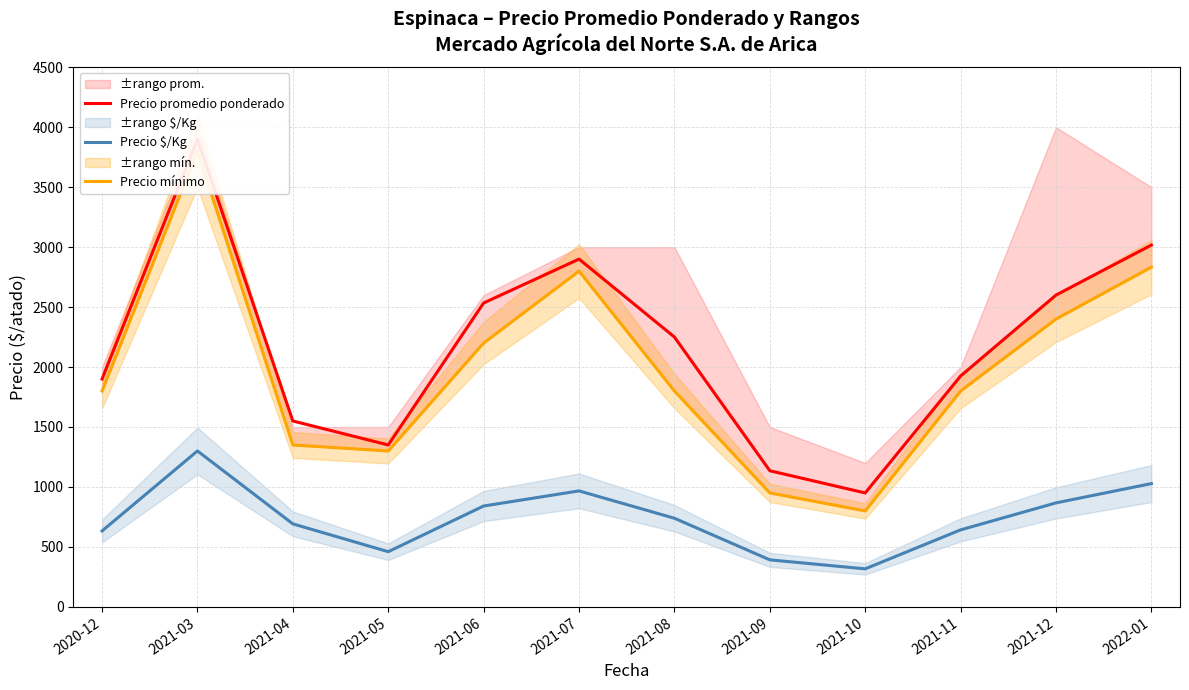

What is the spread (max minus min) of values at 2021-11?

1283